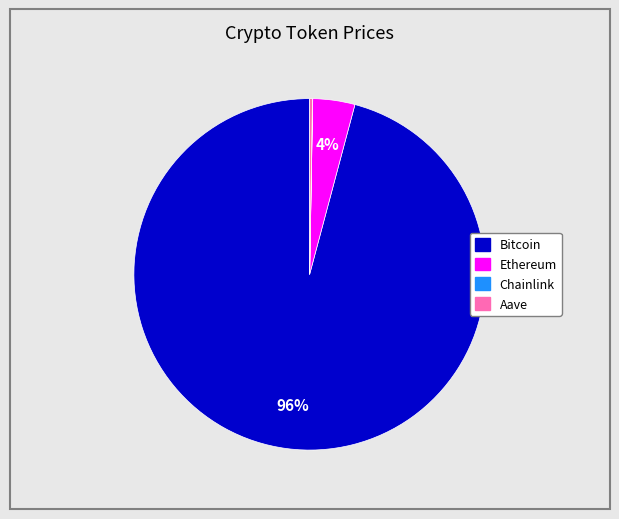

Which slice is the largest?

Bitcoin